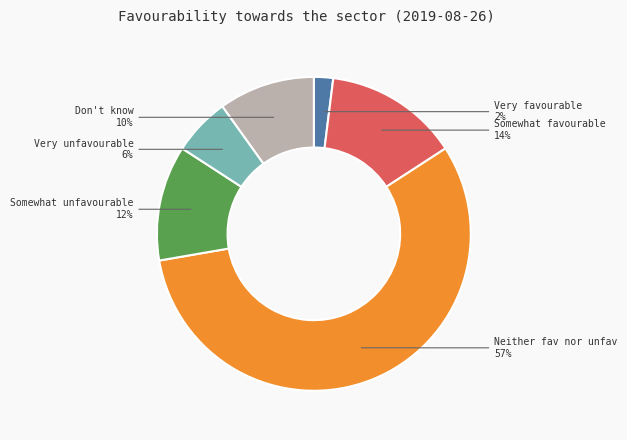

To the nearest percent, what is the average slice percentage?

17%